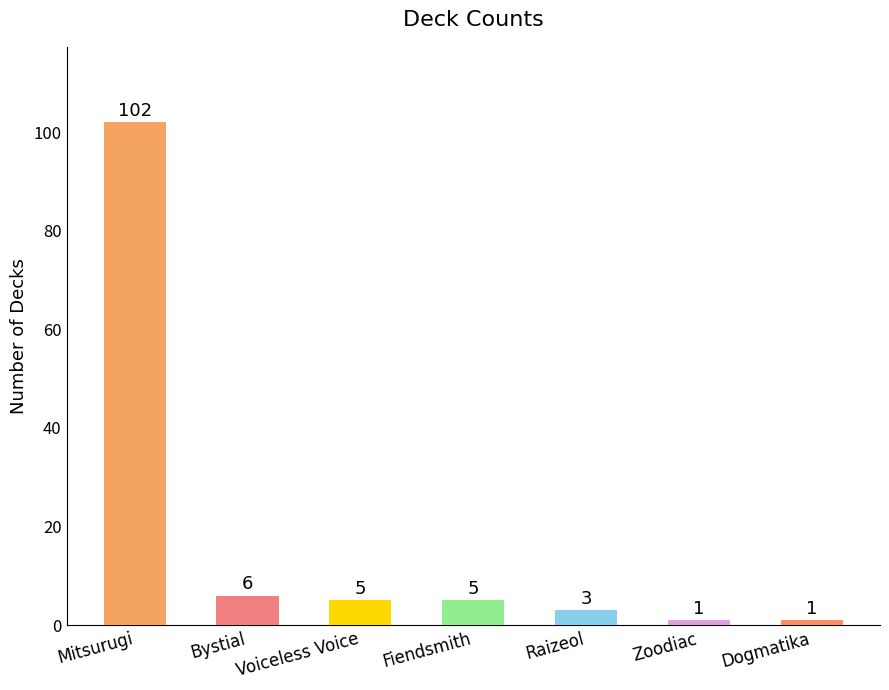

What is the smallest value displayed?

1